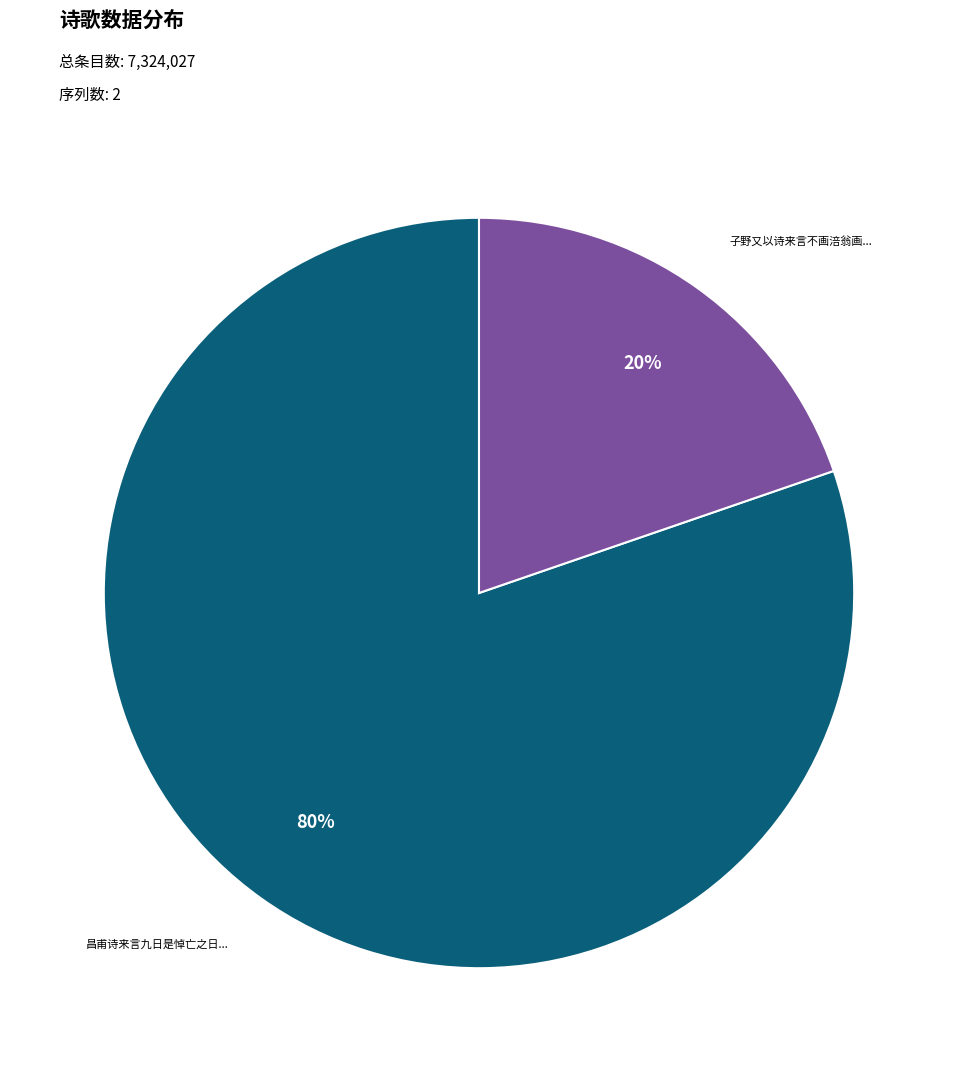

True or false: 子野又以诗来言不画涪翁画... accounts for 20% of the total.

True